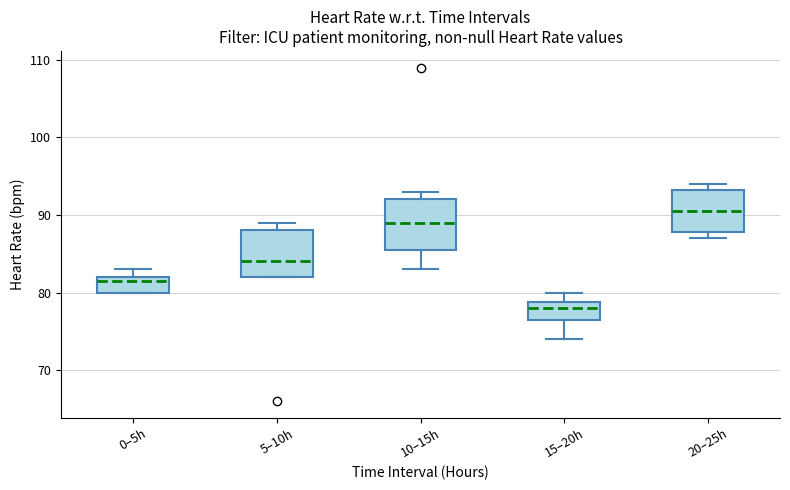

Reading left to right, transcribe this box plot: for each box, give where its median line is, the range the box spans, and where its two whiskers end, as read against the y-axis. The values are not printed on the chart, so give them approximately, as read against the axis.

0–5h: median 82 (just below the box's upper edge), box 80 to 82, whiskers 80 to 83
5–10h: median 84, box 82 to 88, whiskers 82 to 89
10–15h: median 89, box 86 to 92, whiskers 83 to 93
15–20h: median 78, box 77 to 79, whiskers 74 to 80
20–25h: median 91, box 88 to 93, whiskers 87 to 94